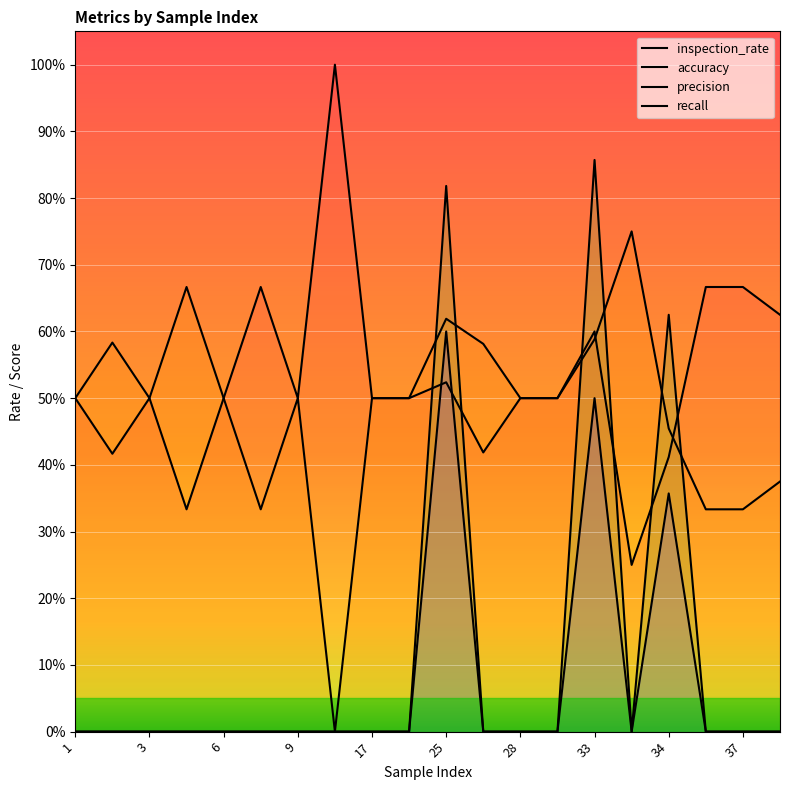

Is the value of precision at 11 greater than the value of accuracy at 18?

No